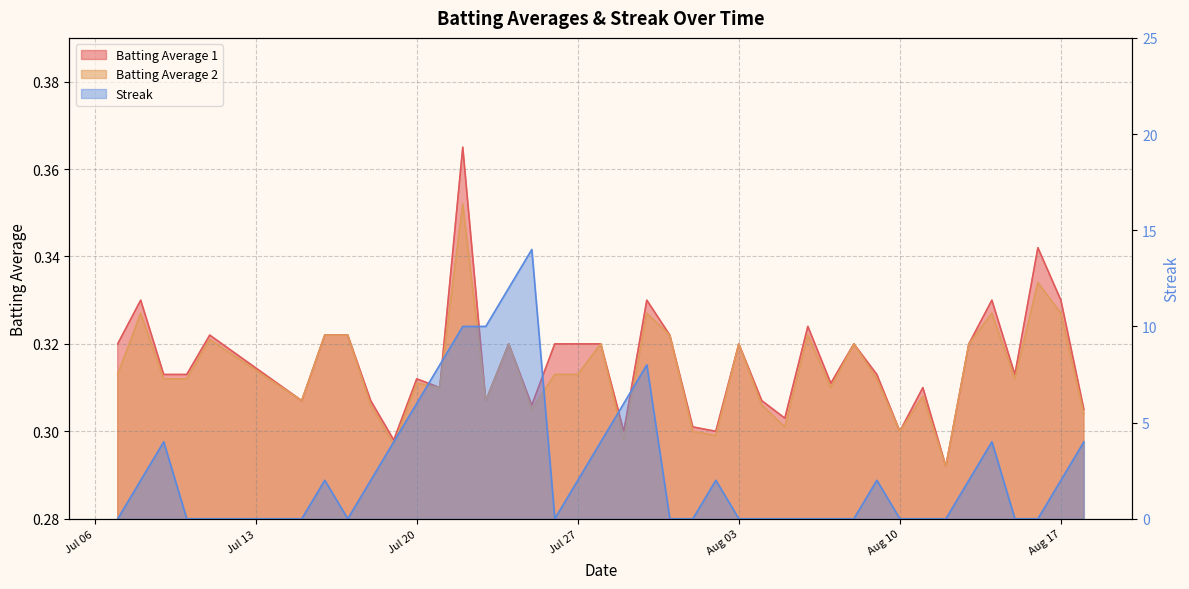

At how many categories does at least one series exceed 11?

2